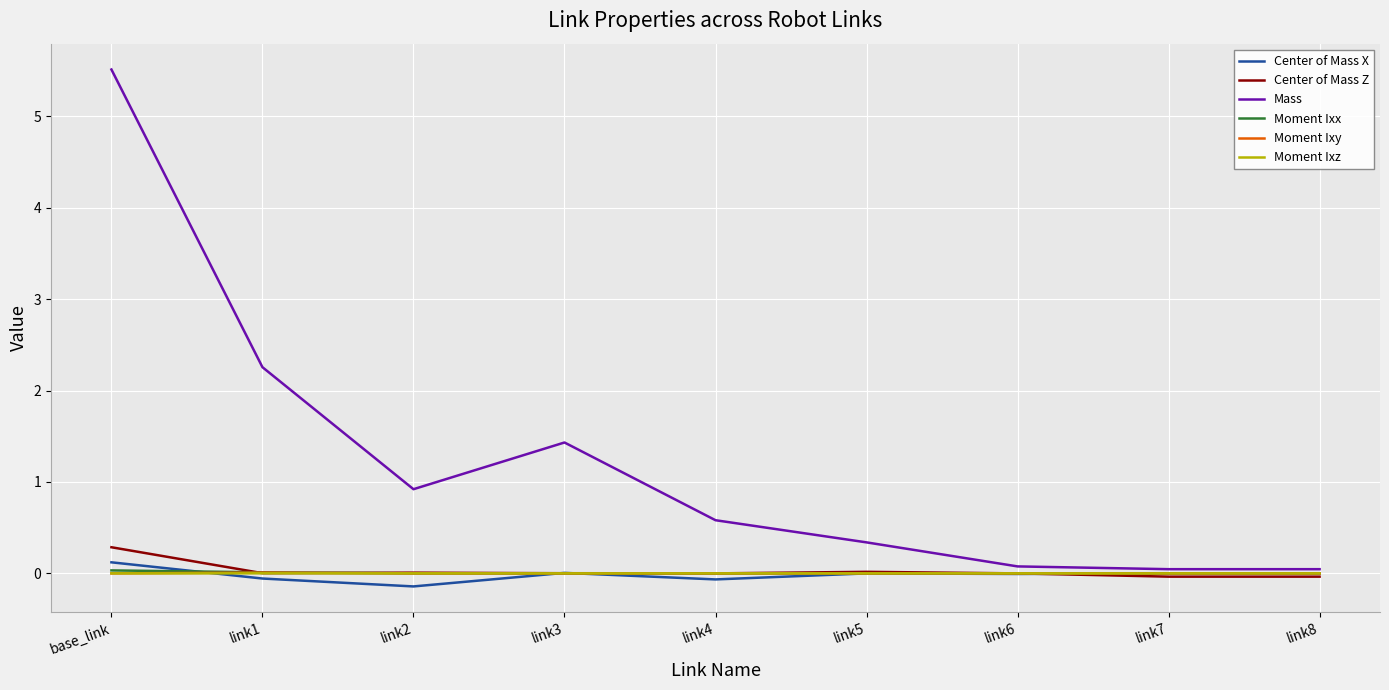

What is the sum of all Mass values?

11.2